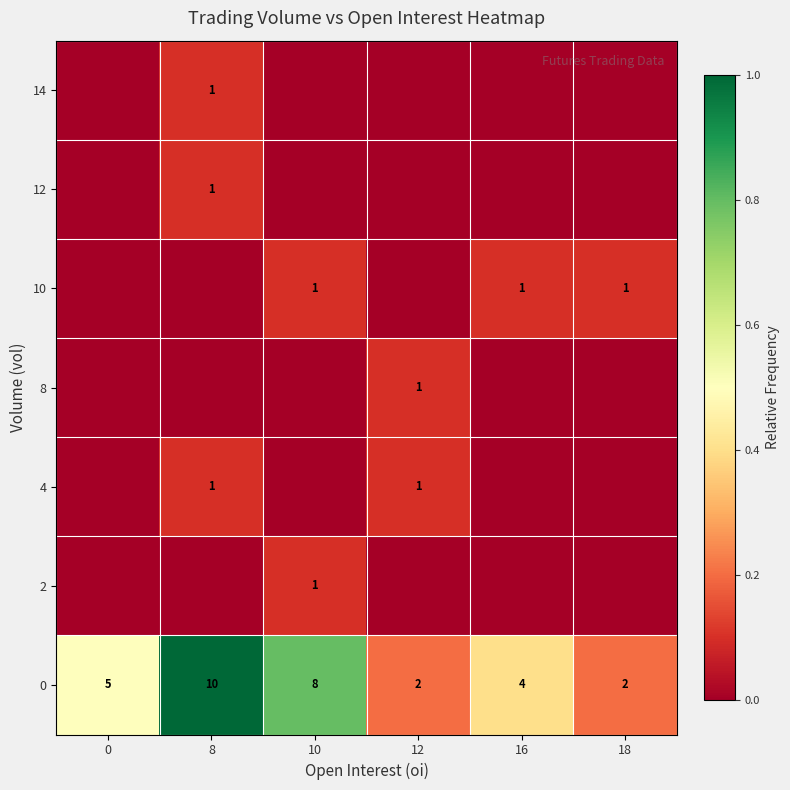

Is it true that 10 equals 1 at 10?

True